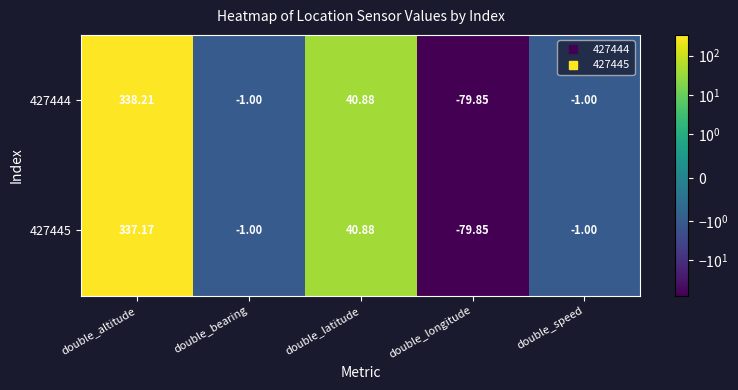

At which label is 427445 closest to 128?

double_latitude